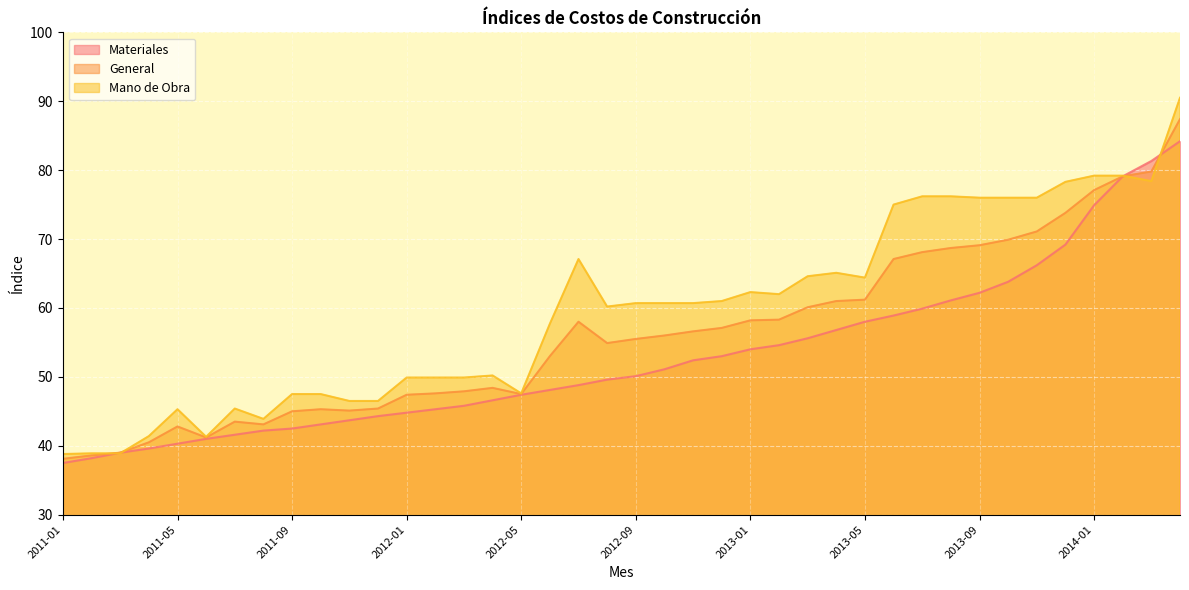

Does the chart display data point markers on the line(s)?

No